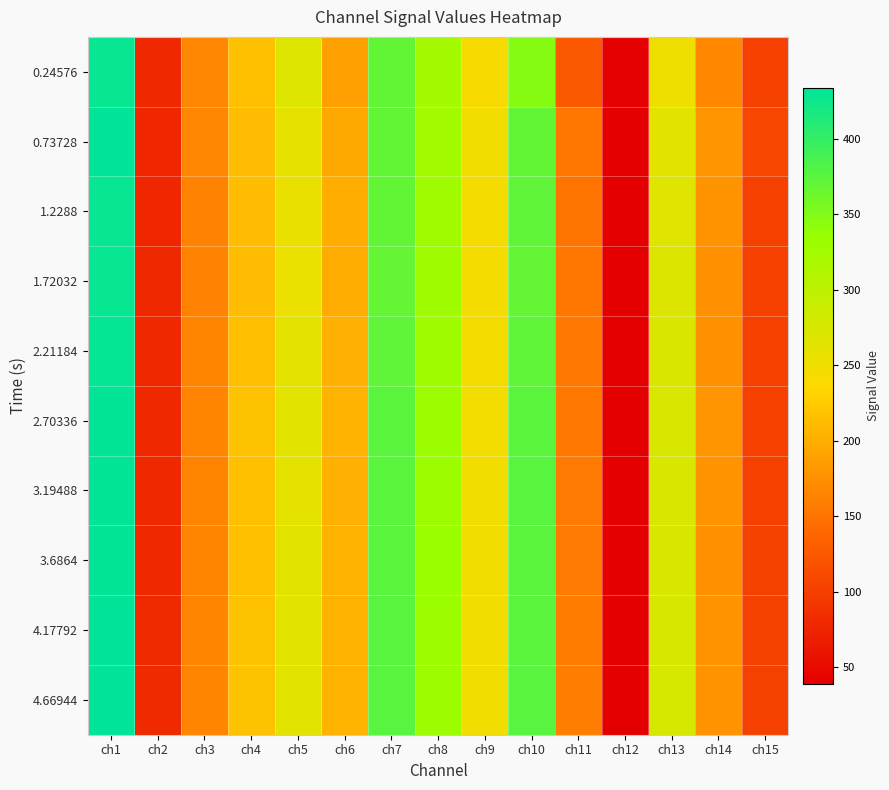

Reading left to right, extract all data points from this chart.

0.24576: ch1=429	ch2=79	ch3=167	ch4=215	ch5=268	ch6=188	ch7=370	ch8=324	ch9=244	ch10=347	ch11=126	ch12=41	ch13=252	ch14=168	ch15=102
0.73728: ch1=433	ch2=77	ch3=166	ch4=213	ch5=260	ch6=196	ch7=370	ch8=325	ch9=249	ch10=370	ch11=153	ch12=40	ch13=264	ch14=178	ch15=107
1.2288: ch1=429	ch2=77	ch3=163	ch4=213	ch5=257	ch6=200	ch7=370	ch8=327	ch9=247	ch10=371	ch11=151	ch12=39	ch13=266	ch14=177	ch15=101
1.72032: ch1=428	ch2=78	ch3=163	ch4=213	ch5=256	ch6=199	ch7=369	ch8=328	ch9=246	ch10=368	ch11=152	ch12=39	ch13=269	ch14=175	ch15=102
2.21184: ch1=430	ch2=79	ch3=164	ch4=214	ch5=262	ch6=202	ch7=372	ch8=329	ch9=247	ch10=372	ch11=154	ch12=39	ch13=271	ch14=176	ch15=102
2.70336: ch1=431	ch2=79	ch3=165	ch4=217	ch5=263	ch6=203	ch7=374	ch8=332	ch9=248	ch10=375	ch11=154	ch12=40	ch13=272	ch14=178	ch15=102
3.19488: ch1=431	ch2=78	ch3=165	ch4=216	ch5=261	ch6=202	ch7=375	ch8=332	ch9=249	ch10=376	ch11=155	ch12=39	ch13=273	ch14=177	ch15=101
3.6864: ch1=432	ch2=78	ch3=165	ch4=216	ch5=264	ch6=203	ch7=375	ch8=333	ch9=249	ch10=374	ch11=156	ch12=40	ch13=273	ch14=176	ch15=103
4.17792: ch1=434	ch2=80	ch3=165	ch4=217	ch5=264	ch6=204	ch7=376	ch8=331	ch9=249	ch10=375	ch11=157	ch12=39	ch13=275	ch14=177	ch15=103
4.66944: ch1=433	ch2=80	ch3=165	ch4=217	ch5=264	ch6=203	ch7=376	ch8=331	ch9=249	ch10=376	ch11=158	ch12=40	ch13=276	ch14=177	ch15=103